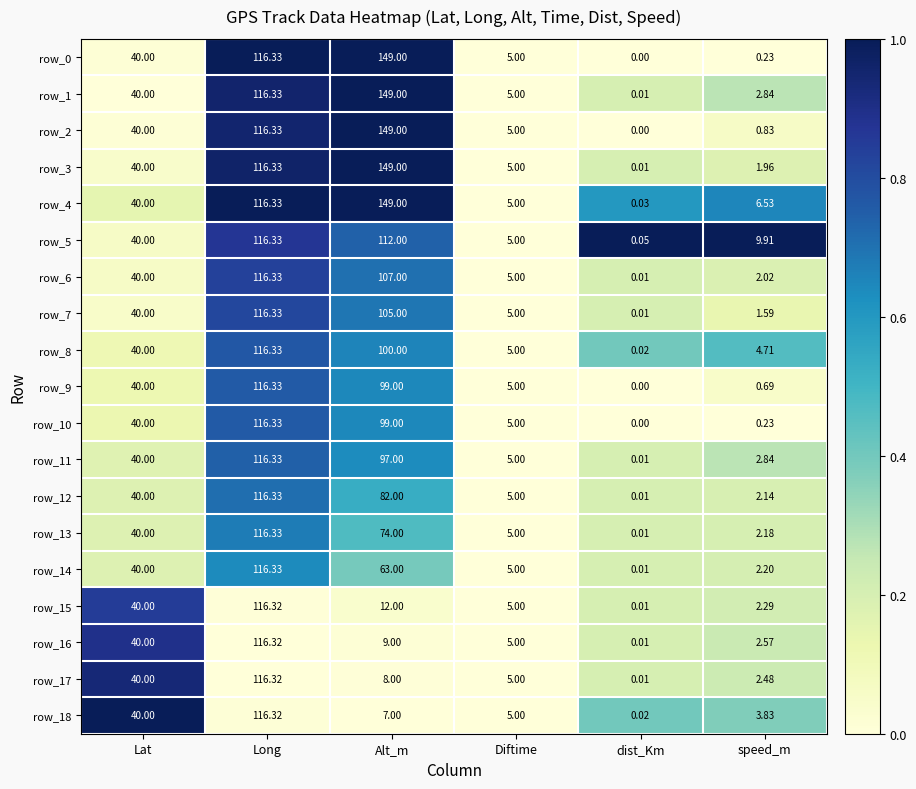

What is the sum of all row_15 values?

175.6